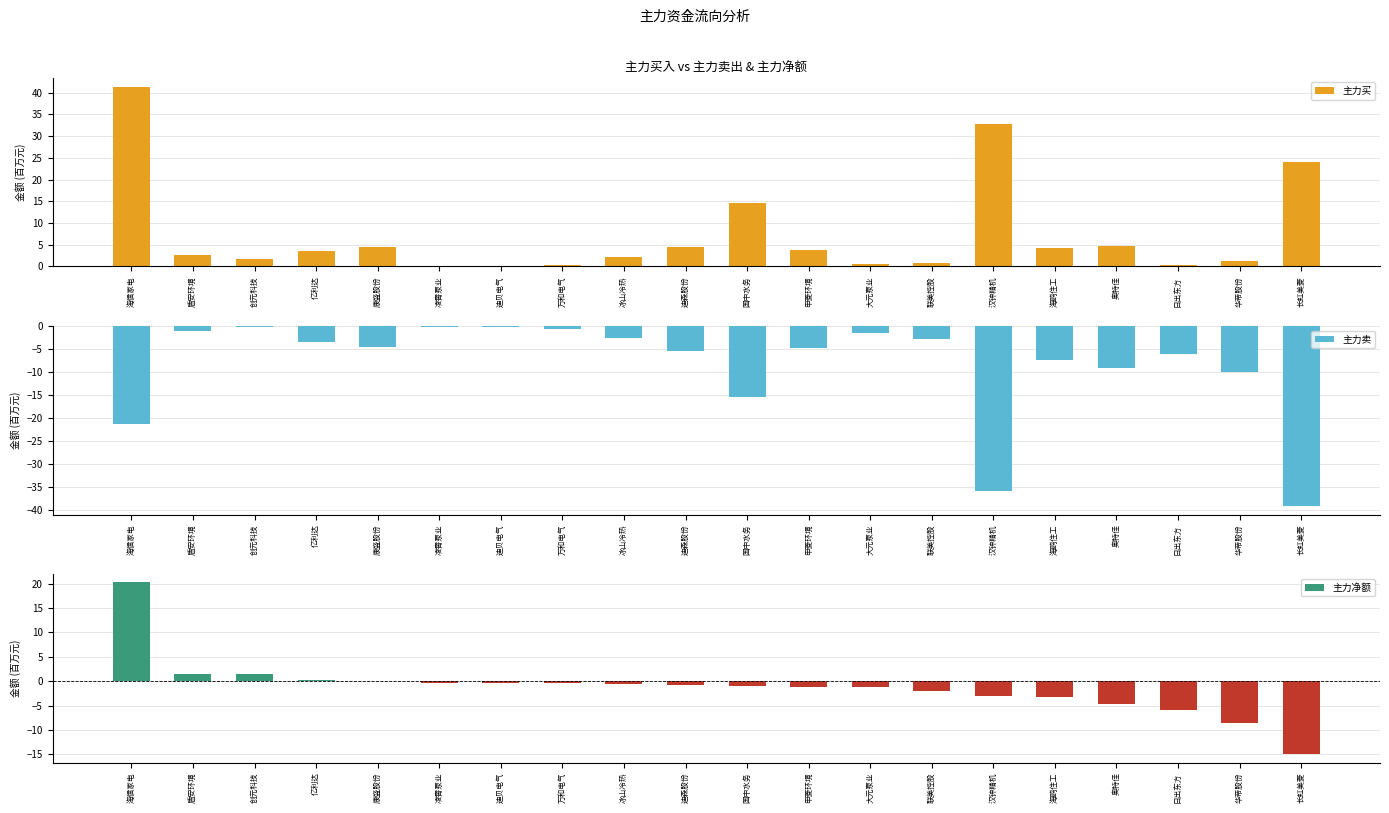

At how many categories does at least one series exceed -9?

20